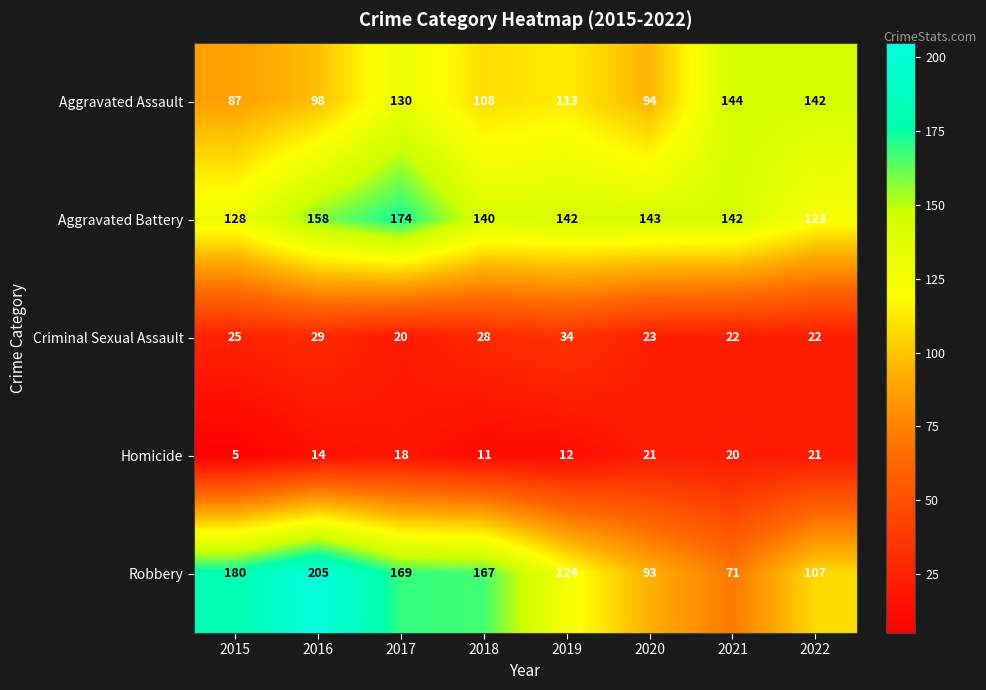

List the series in order of their peak value, highest first.

Robbery, Aggravated Battery, Aggravated Assault, Criminal Sexual Assault, Homicide